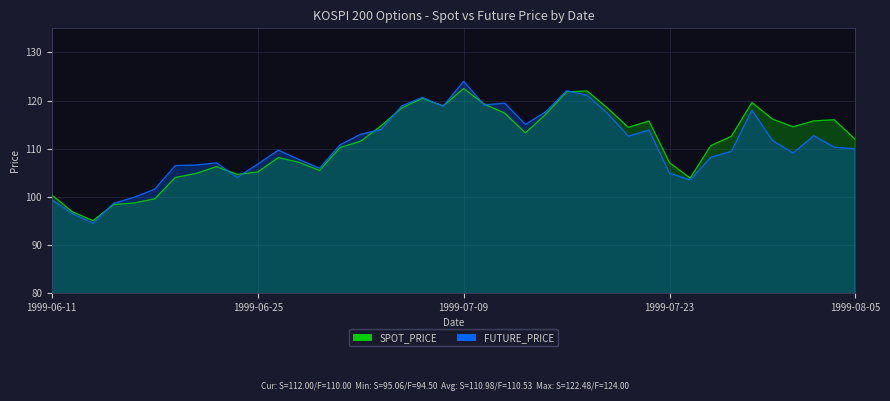

What is the label of the 11th point from the right?

1999-07-22